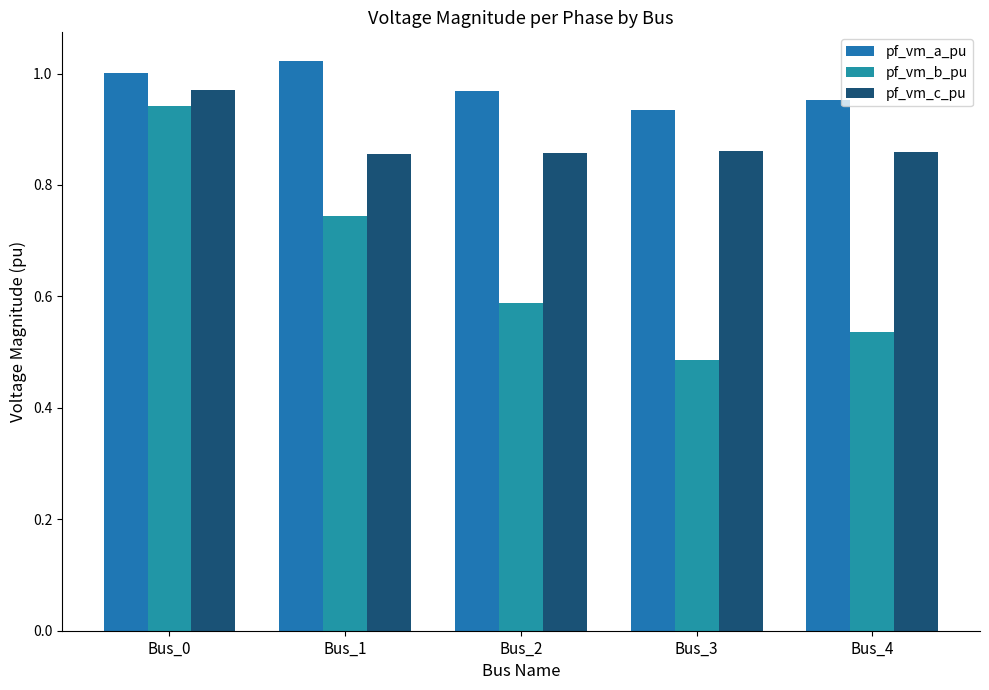

Rank the series by their average value, from lowest to highest.

pf_vm_b_pu, pf_vm_c_pu, pf_vm_a_pu